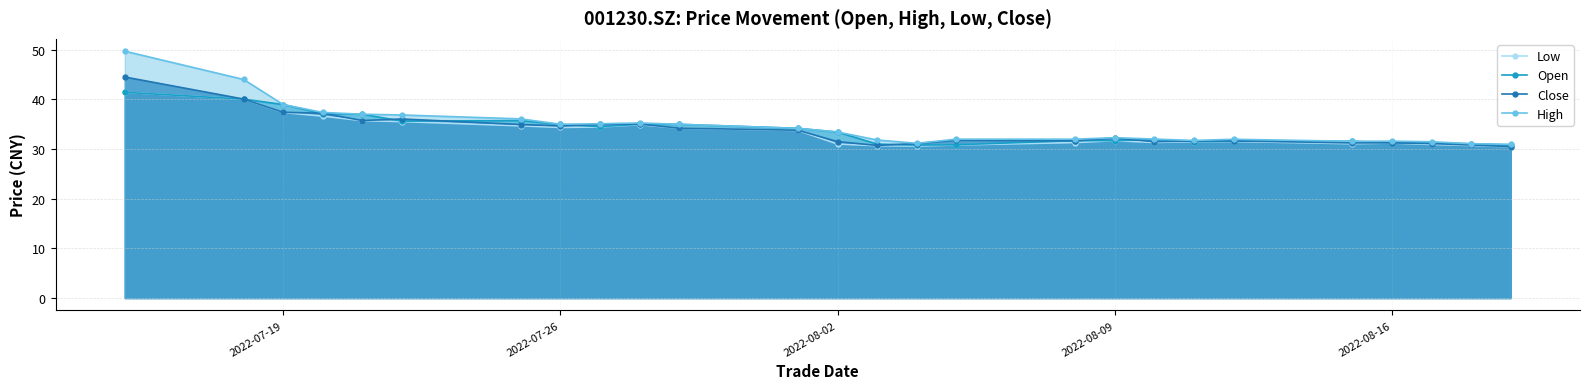

True or false: Open has more than 2 interior local peaks.

True